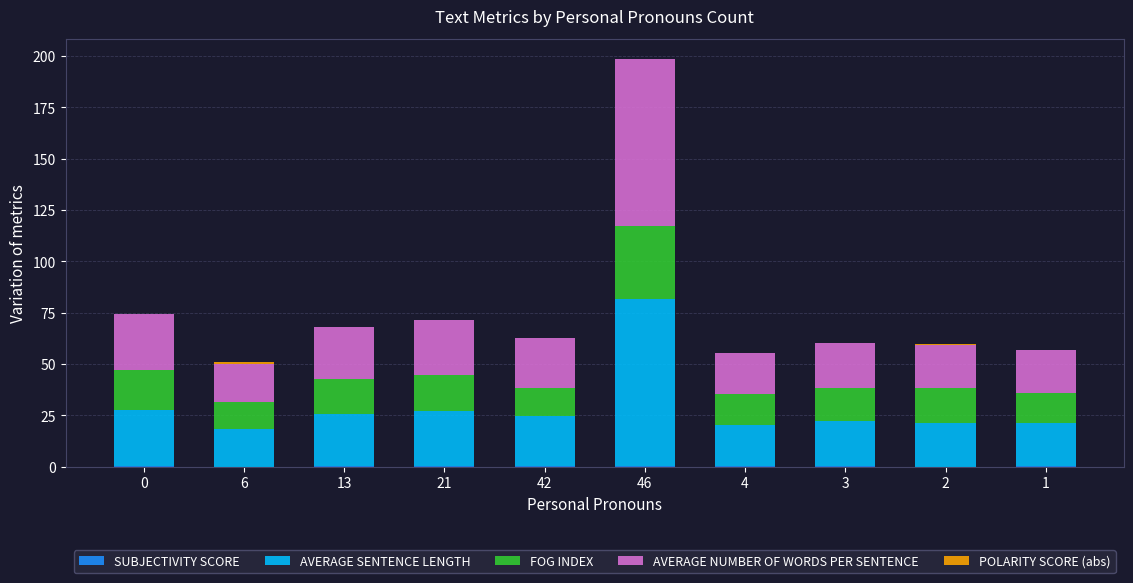

At which category is the sum across all series the highest?

46